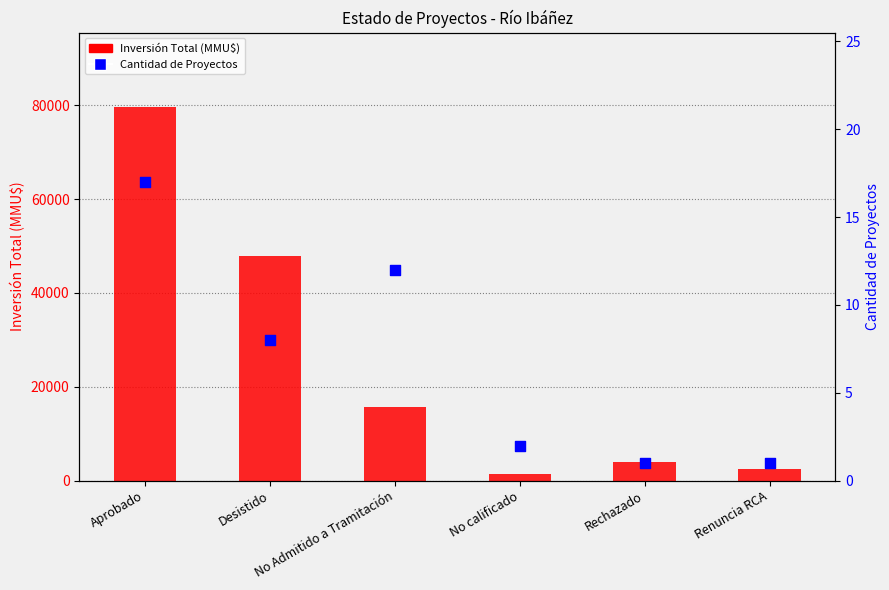

At how many categories does at least one series exceed 27658?

2